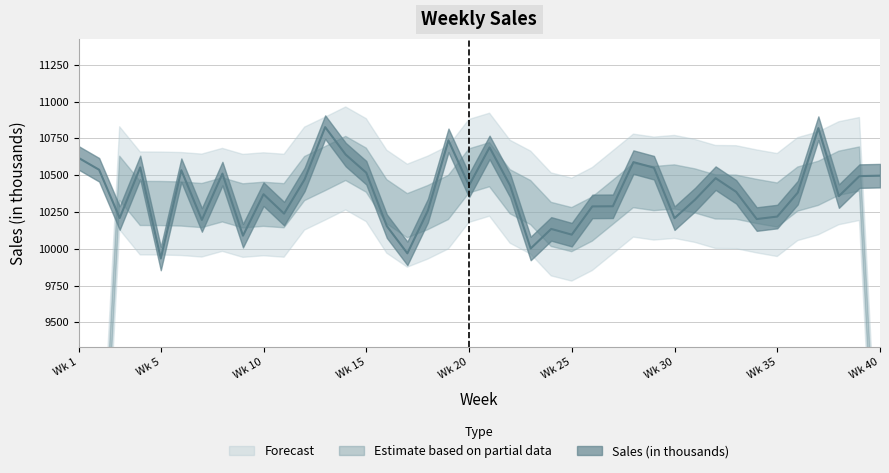

Where is the first local minimum?

3